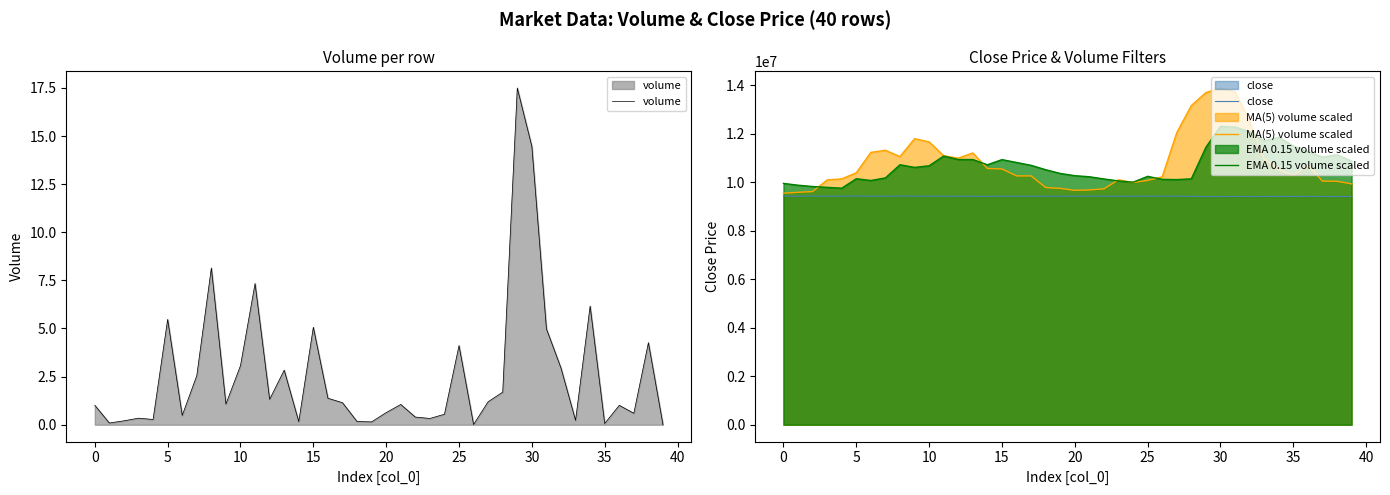

True or false: EMA 0.15 volume scaled and close intersect in this chart.

False